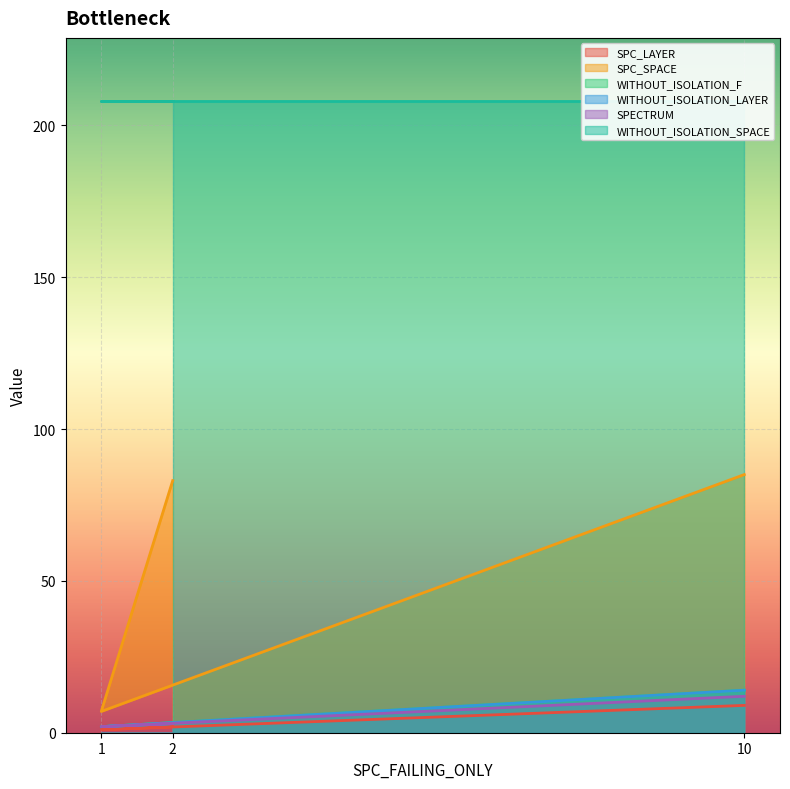

True or false: WITHOUT_ISOLATION_LAYER has a value of 3 at 2.

True